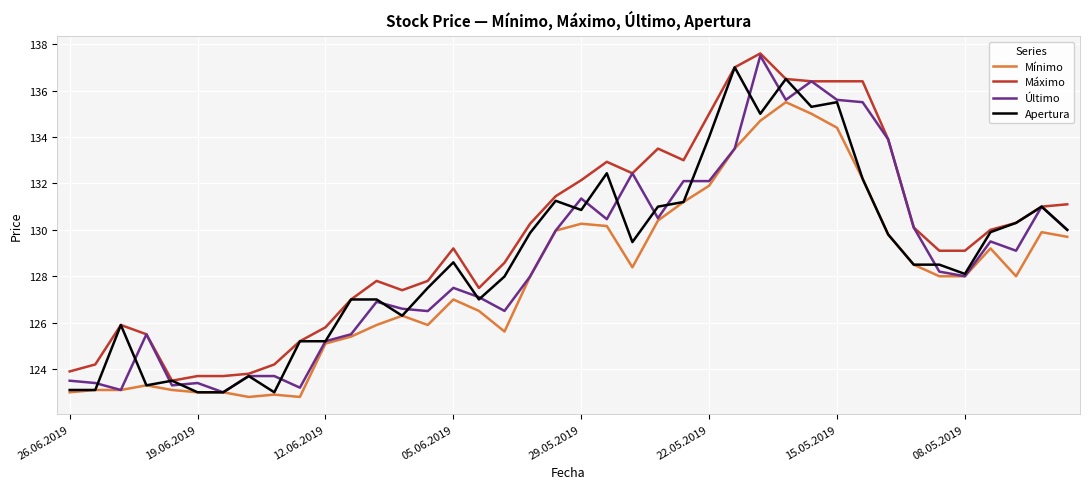

At how many categories does at least one series exceed 126?

29